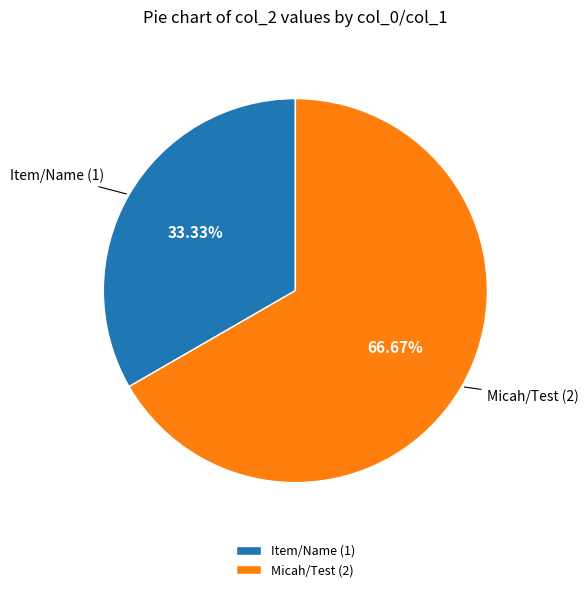

Between Micah/Test and Item/Name, which is larger?

Micah/Test